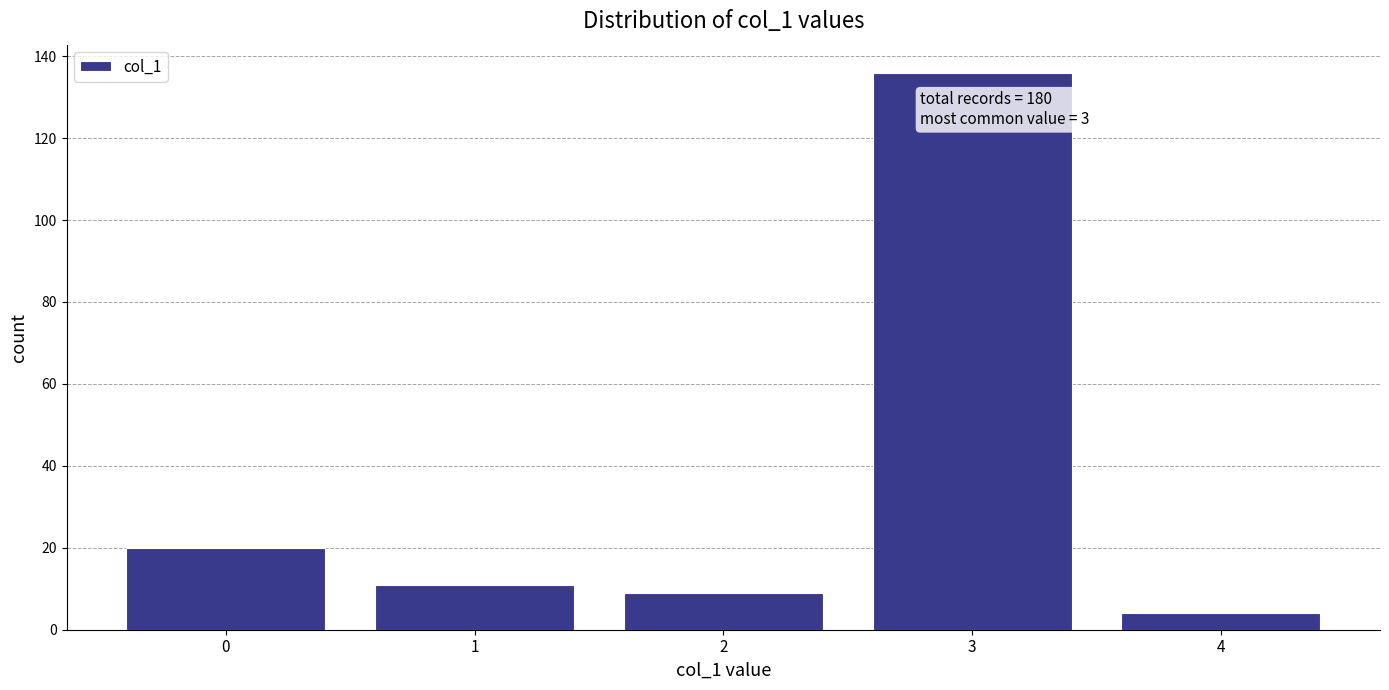

Reading left to right, transcribe all the data shown in this chart.

20	11	9	136	4